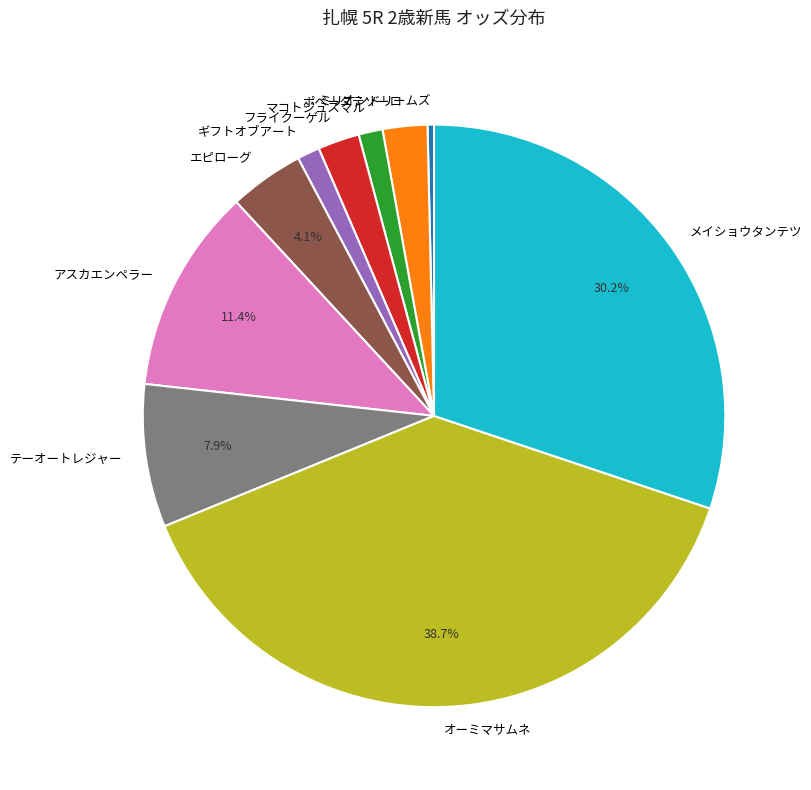

Is there a majority slice in this chart?

No